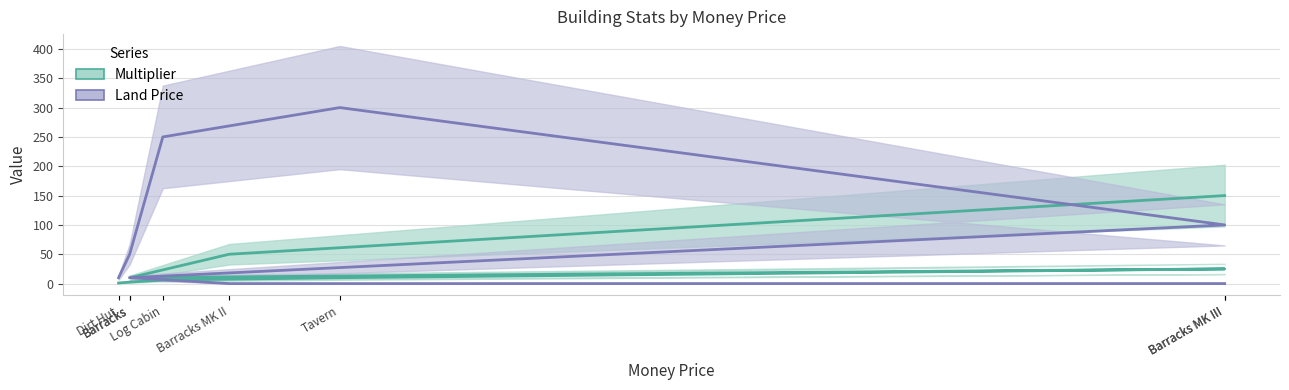

What are all the series names shown in the legend?

Multiplier, Land Price